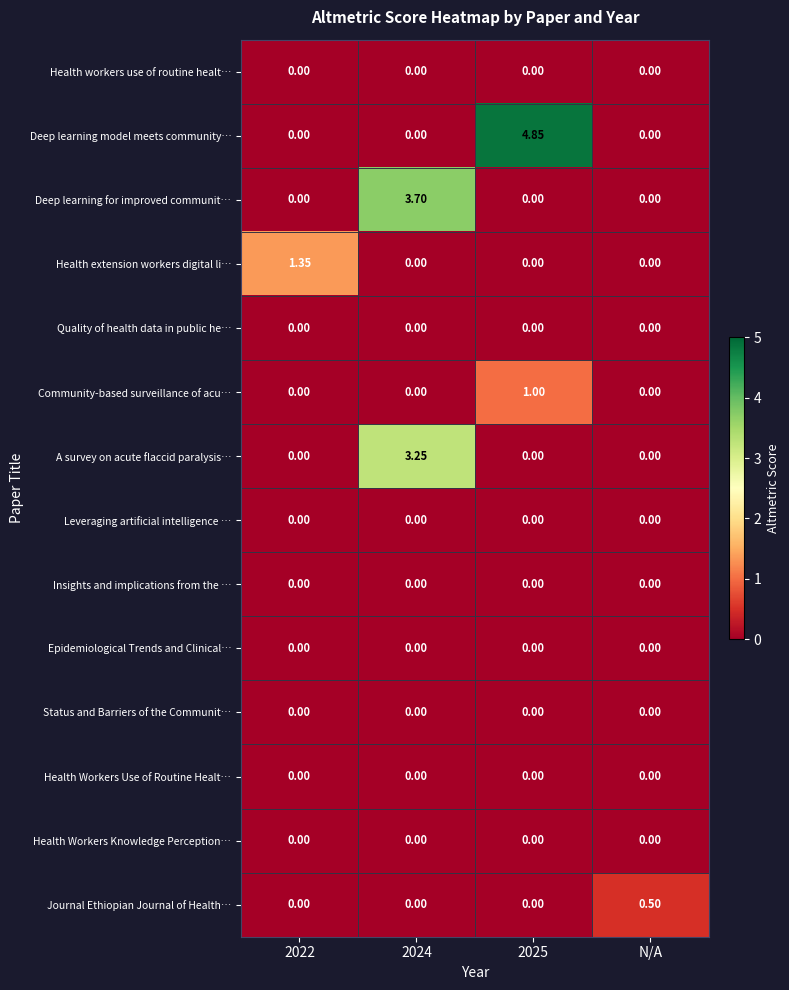

Which series has the widest spread of values?

Deep learning model meets community…